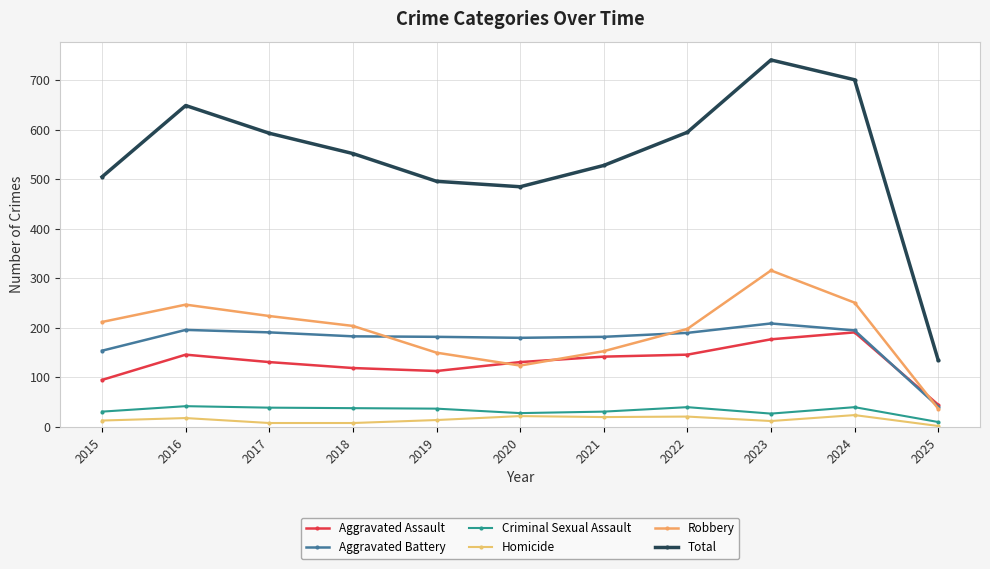

What is the sum of all Total values?

5980